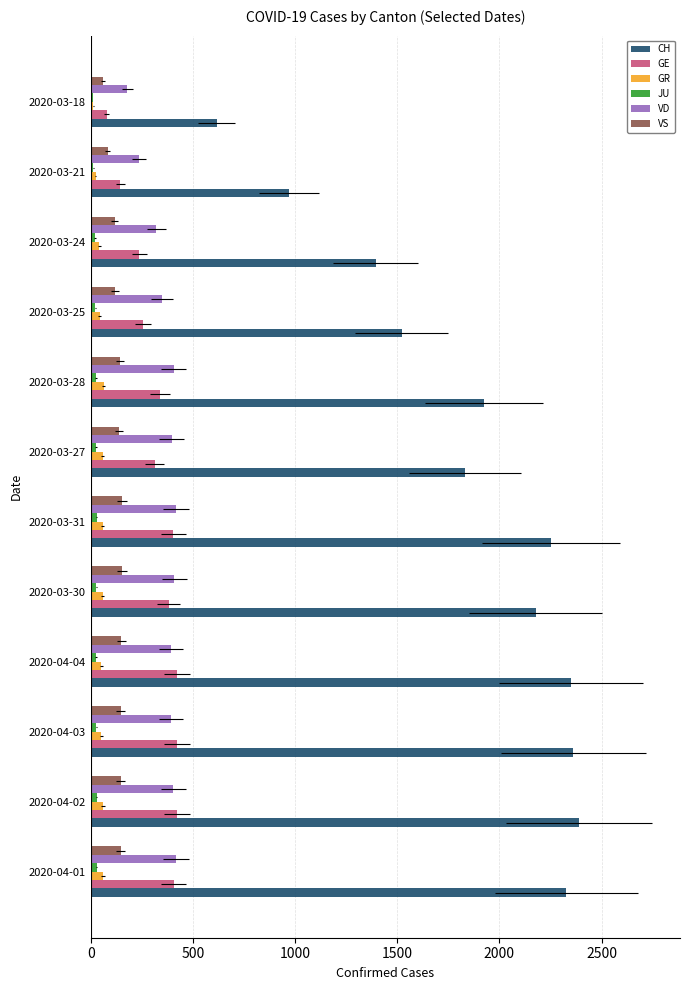

How many distinct data groups are displayed?

6